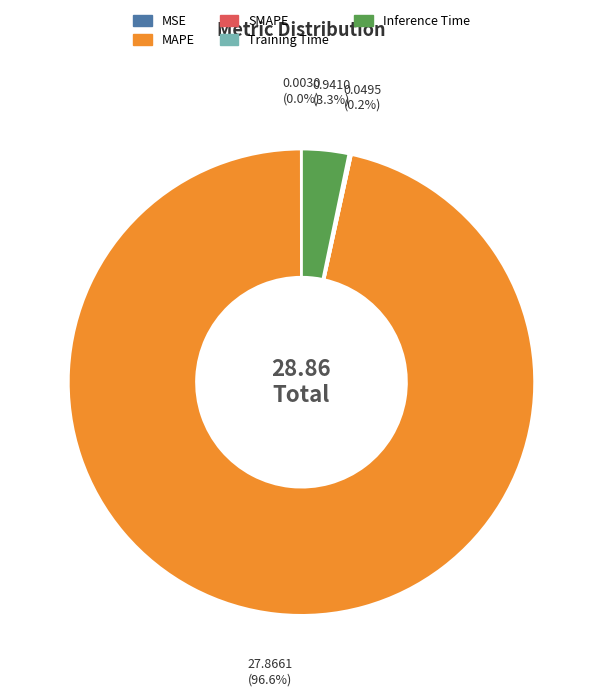

Which slice is the largest?

MAPE